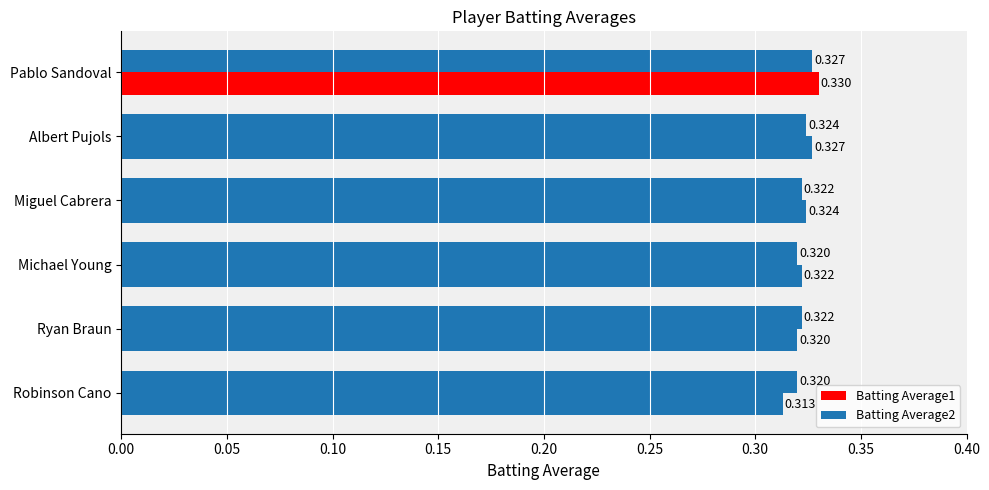

What is the average value of the Batting Average1 series?

0.3